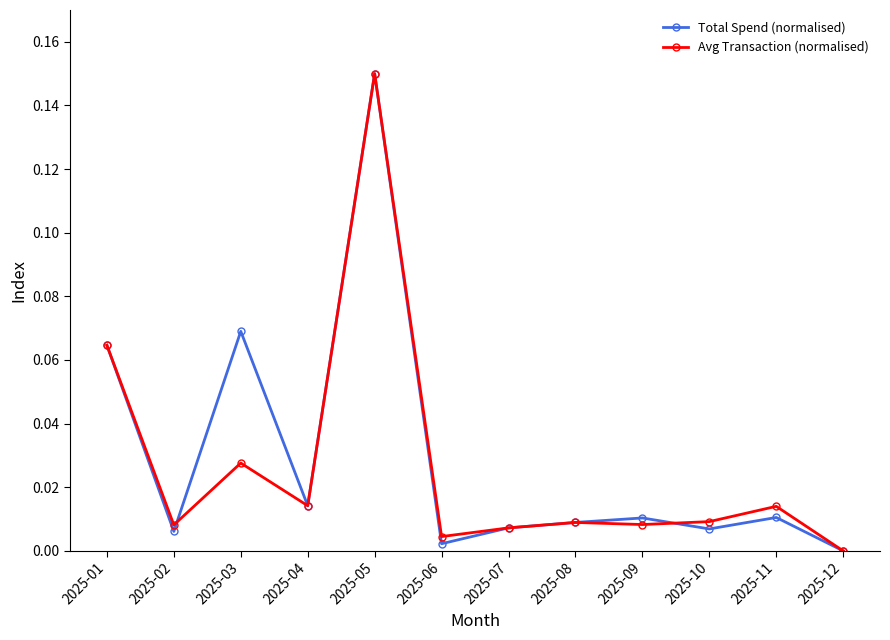

True or false: Total Spend (normalised) and Avg Transaction (normalised) cross at least once.

True